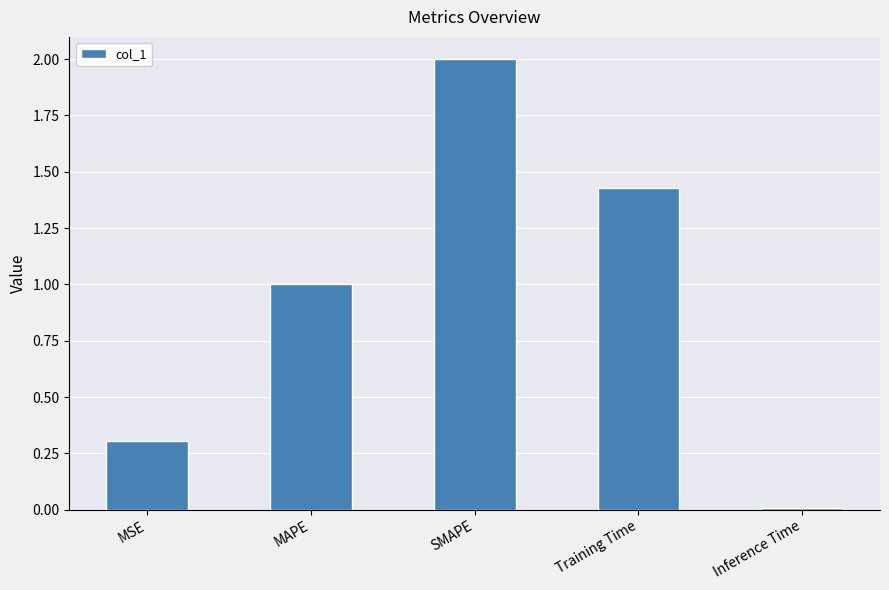

Does the chart contain stacked bars?

No